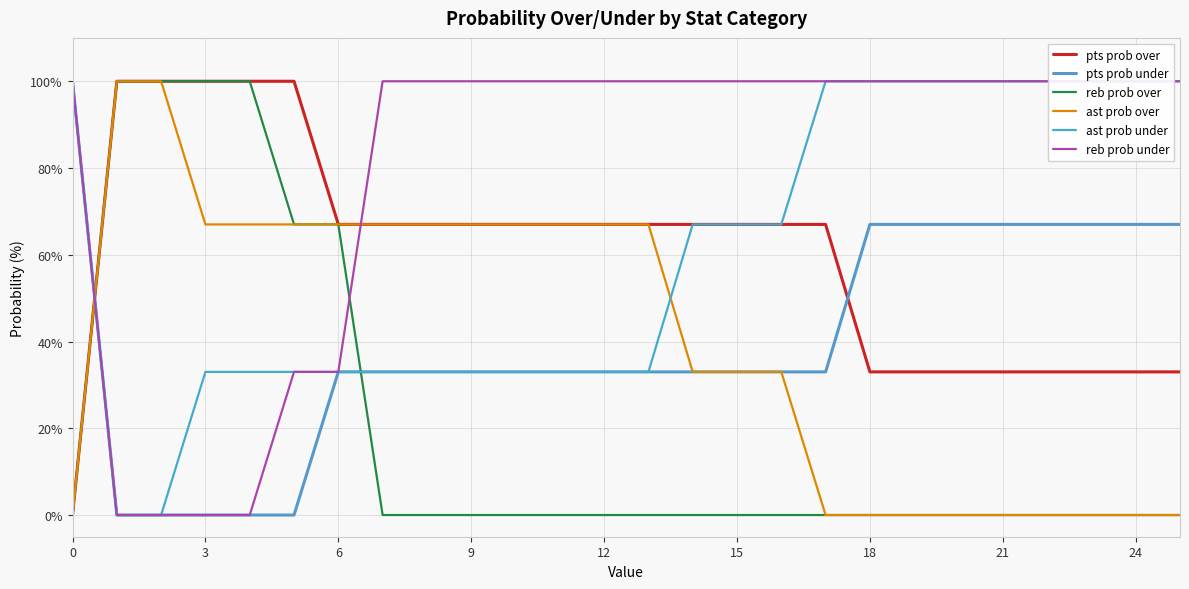

What is the difference between the second highest and second lowest values in the ast prob under series?

100